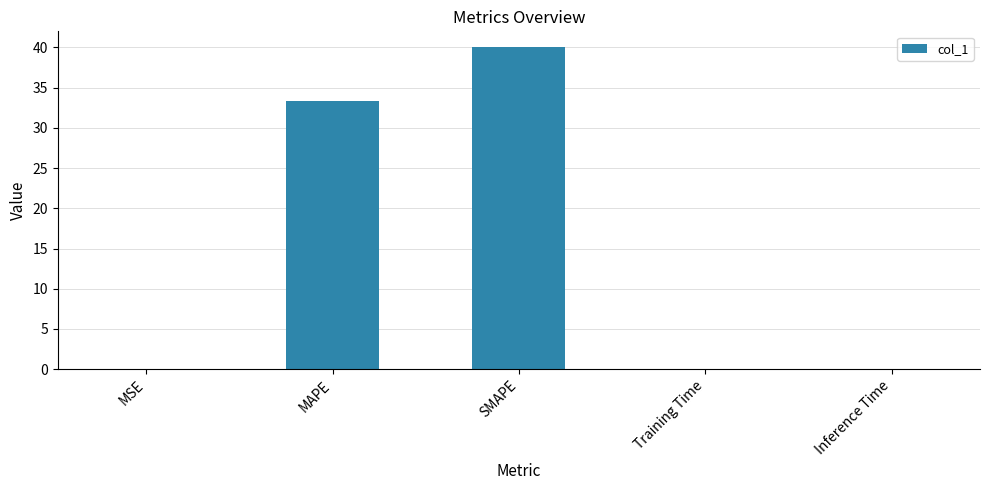

Which label corresponds to the largest value in the chart?

SMAPE